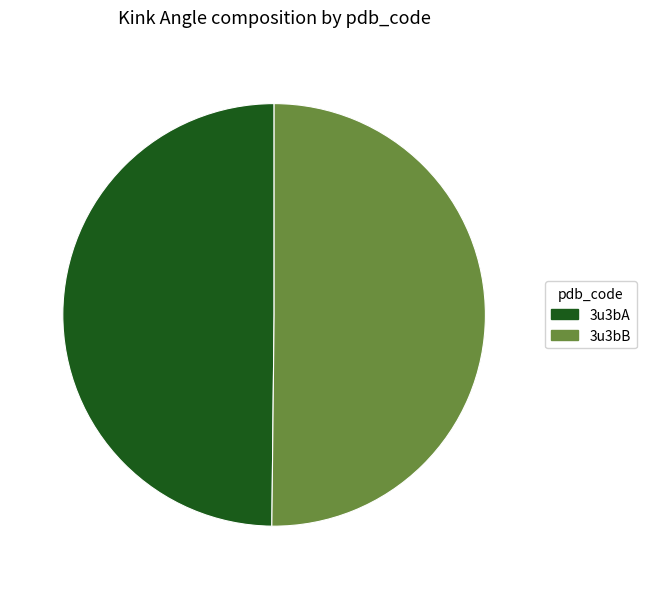

The 3u3bB slice represents 55% of the pie. True or false?

False